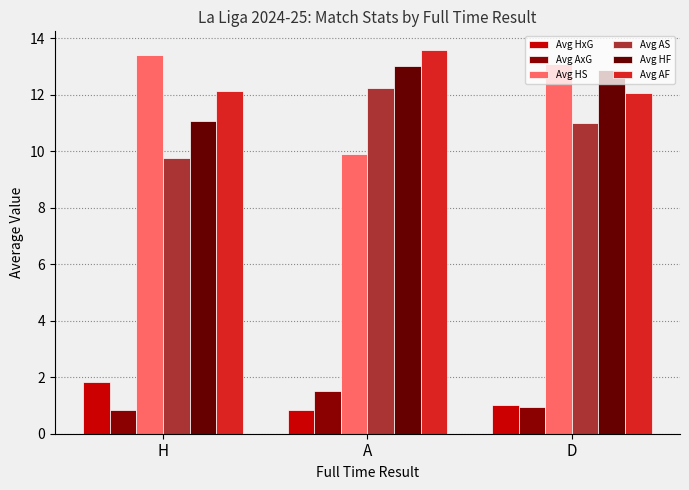

What are all the series names shown in the legend?

Avg HxG, Avg AxG, Avg HS, Avg AS, Avg HF, Avg AF